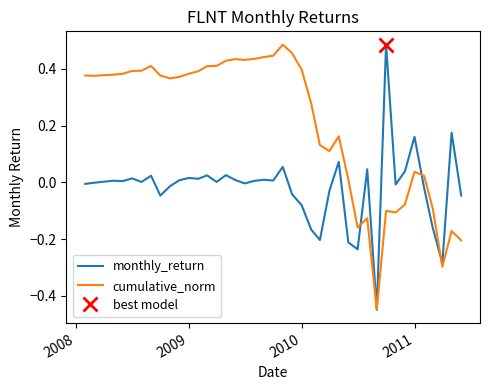

How many times do monthly_return and cumulative_norm cross each other?

3